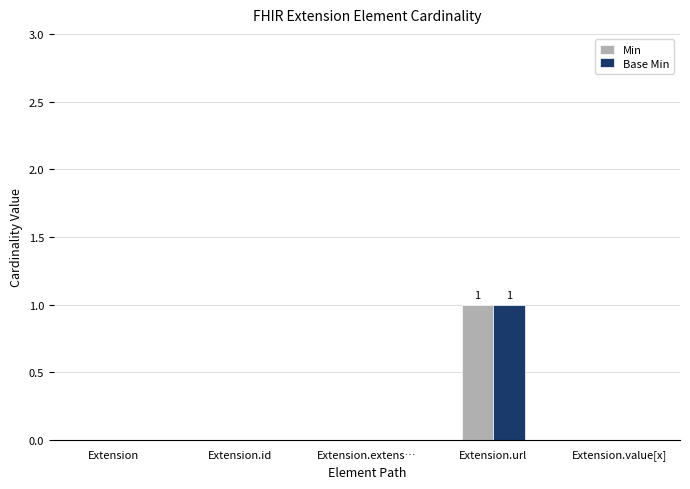

The value of Base Min at Extension.url is 2. True or false?

False